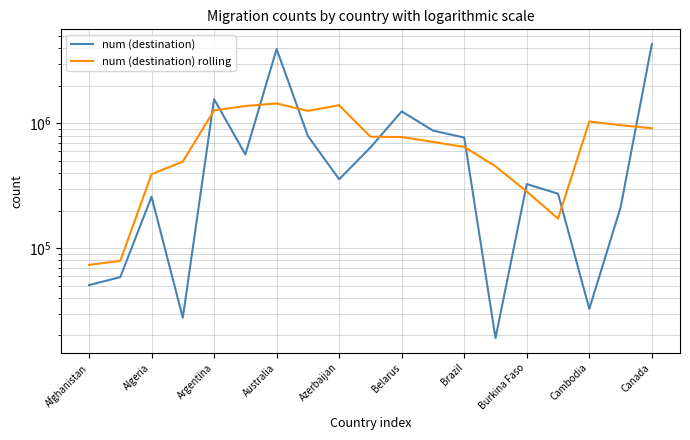

How many lines are shown in the chart?

2